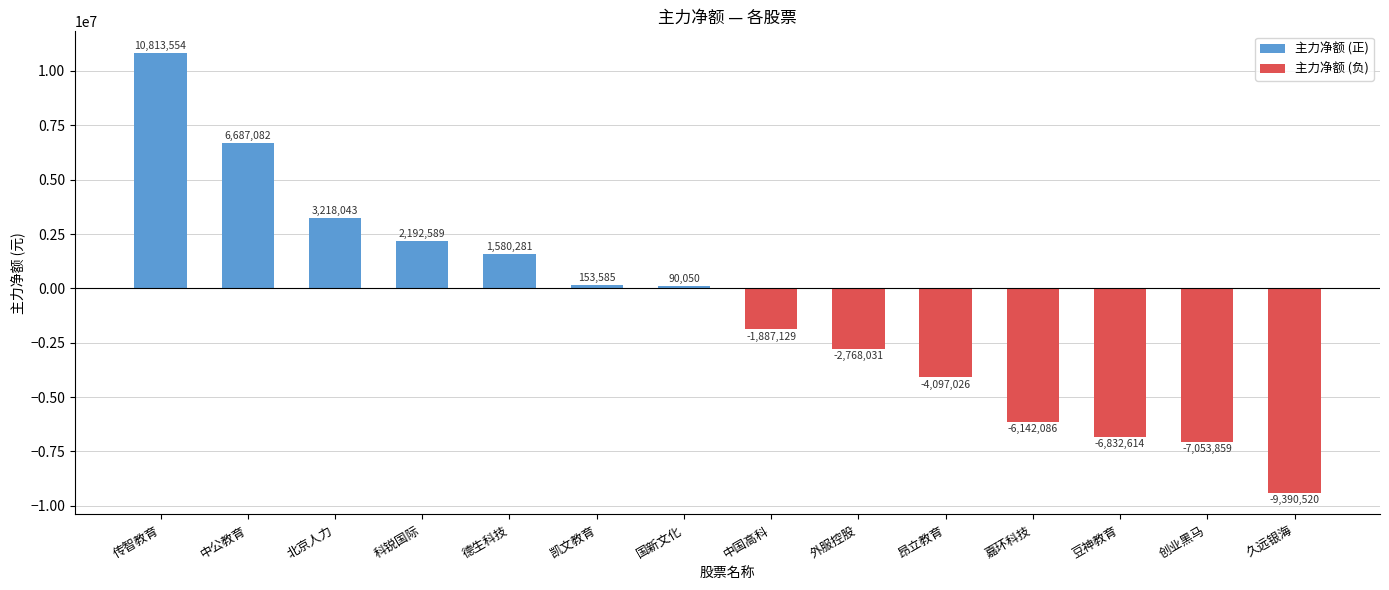

How many data points are less than 90050?

7